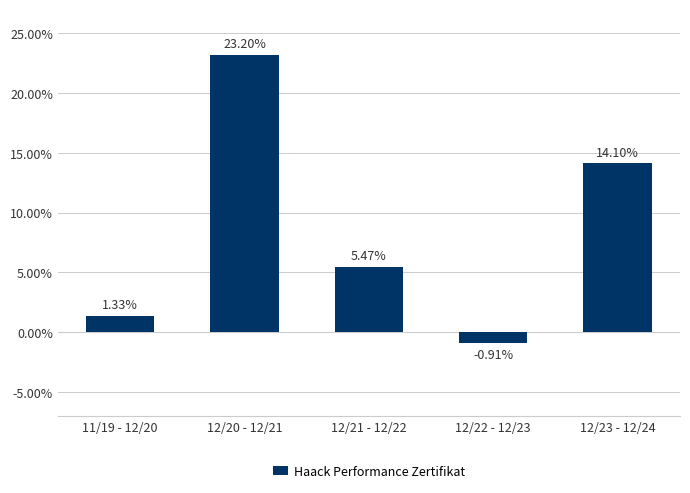

What is the average value?

8.6